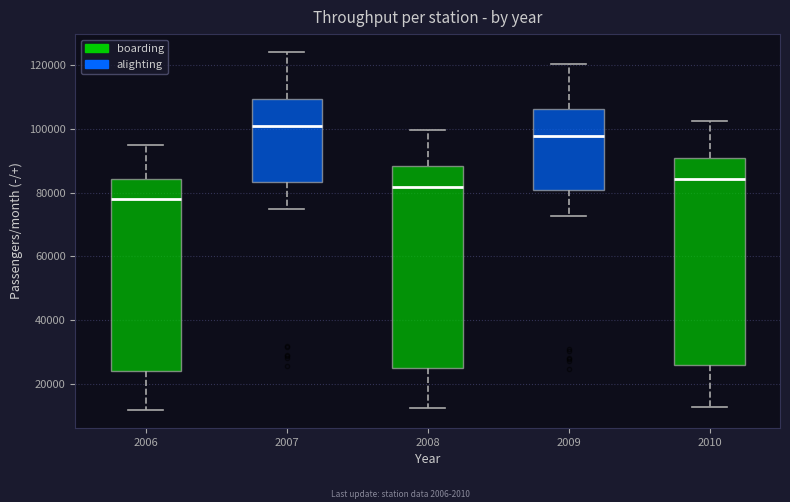

Where does the median line of the box at x = 2007 sit on the y-axis? The values are not printed on the chart, so give them approximately, as read against the axis.

100000